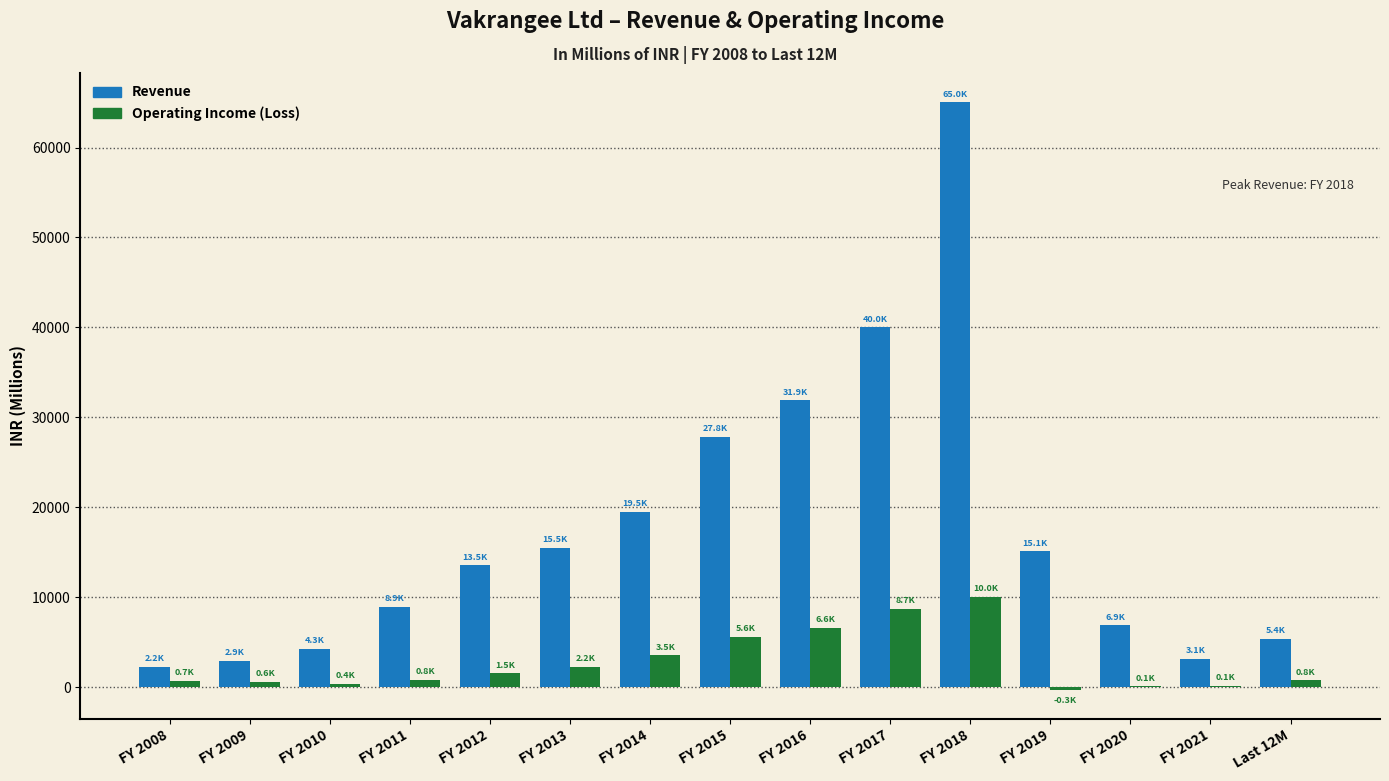

What is the greatest value displayed?

65020.0